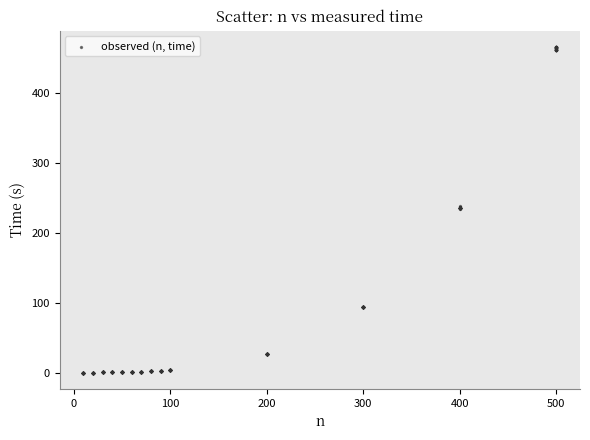

What is the range of X values (max minus min)?

490.0